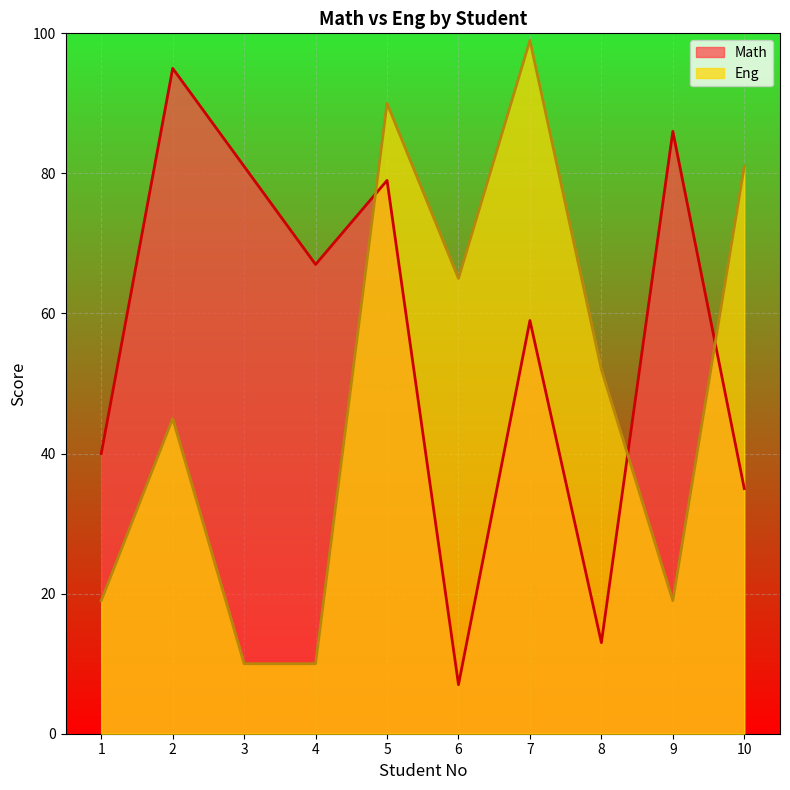

Does the chart display data point markers on the line(s)?

No